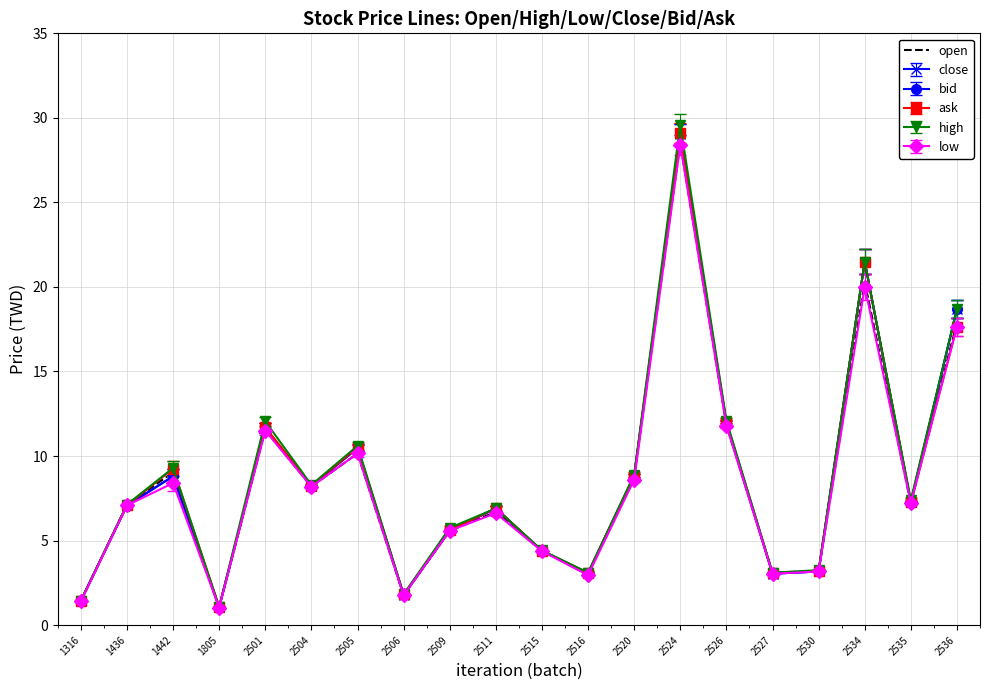

Which series has the widest spread of values?

high